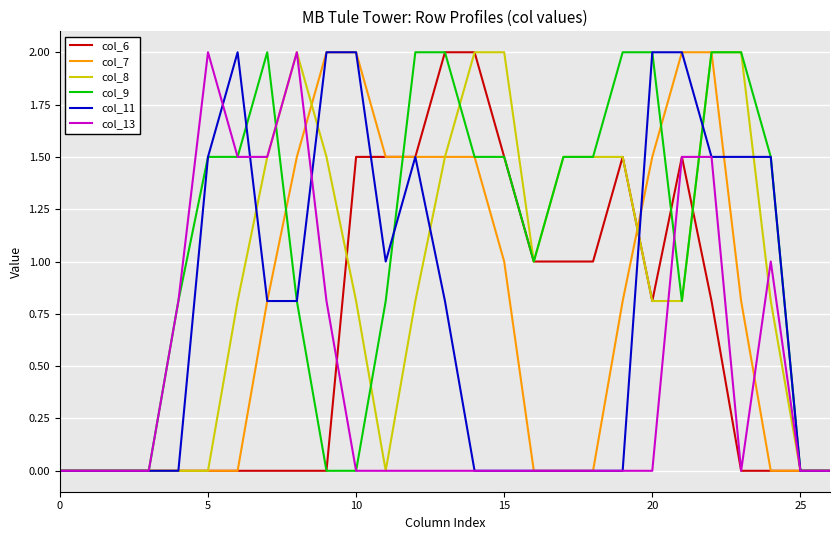

What is the maximum value shown in the chart?

2.0